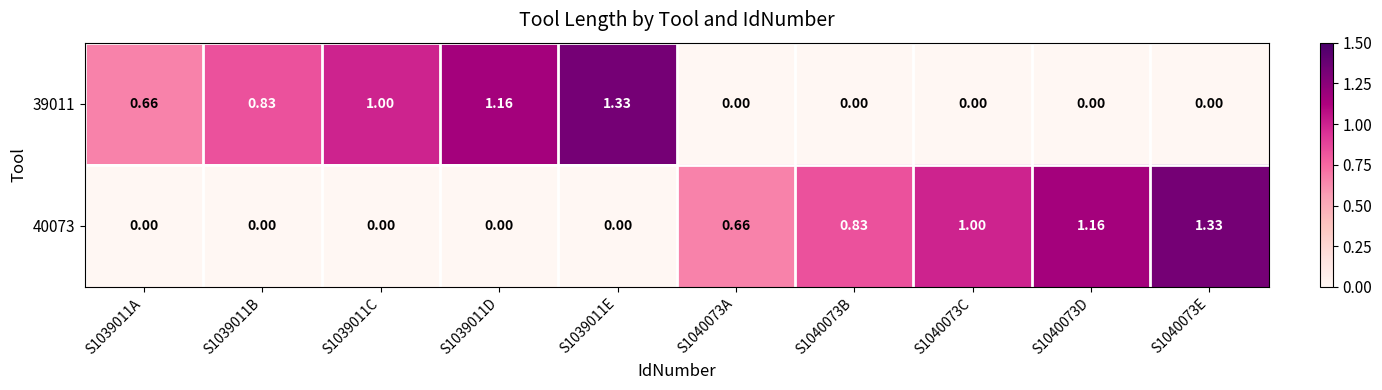

Is the value of 39011 at S1039011C greater than the value of 40073 at S1040073B?

Yes